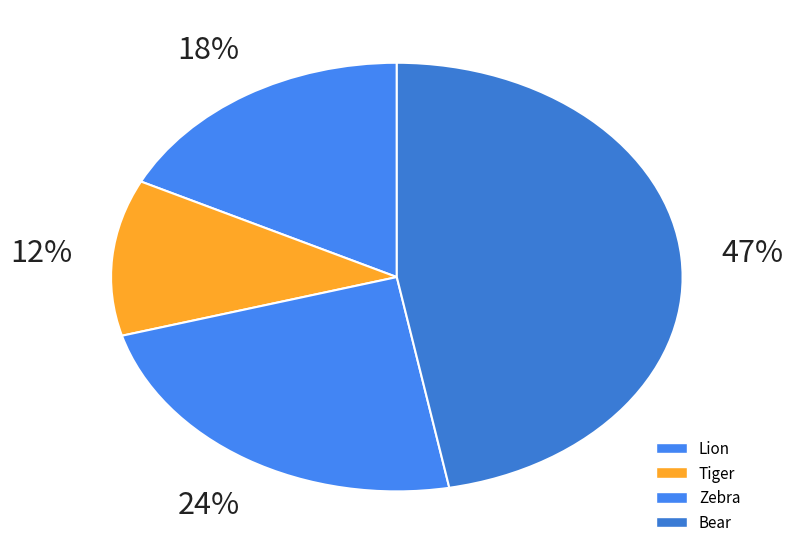

What percentage is the Bear slice, to the nearest percent?

47%